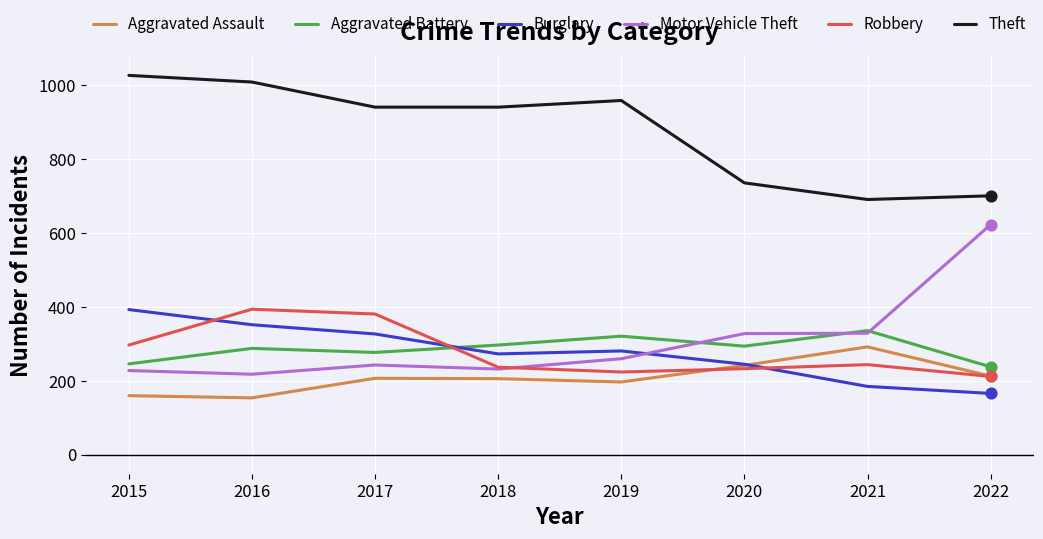

What are all the series names shown in the legend?

Aggravated Assault, Aggravated Battery, Burglary, Motor Vehicle Theft, Robbery, Theft